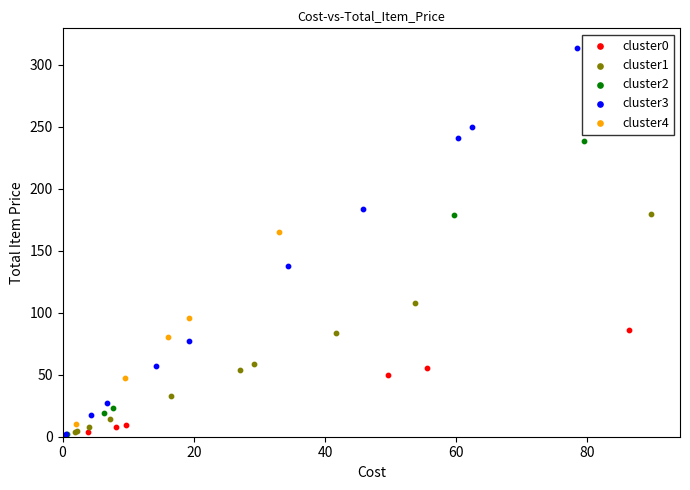

Which series reaches the maximum Y coordinate?

cluster3